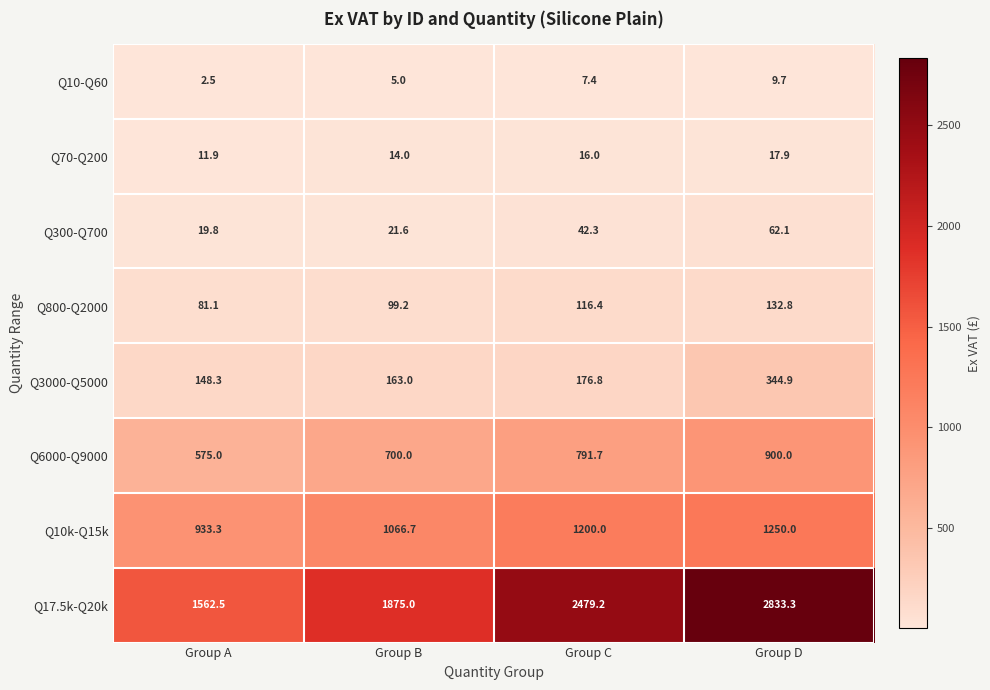

Is it true that Q3000-Q5000 equals 105.9 at Group C?

False